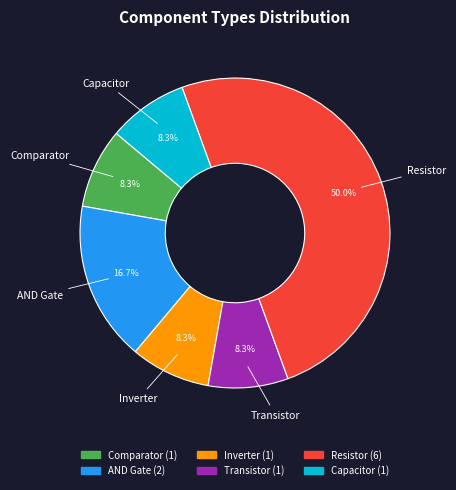

Does Inverter account for over 50% of the chart?

No